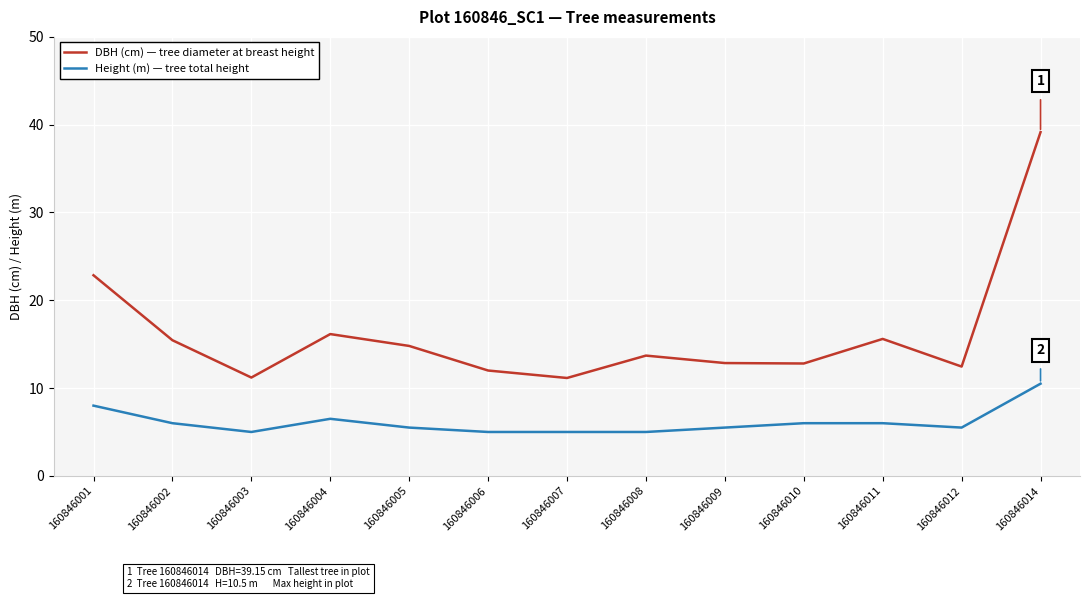

What is the minimum value for DBH (cm) — tree diameter at breast height?

11.2